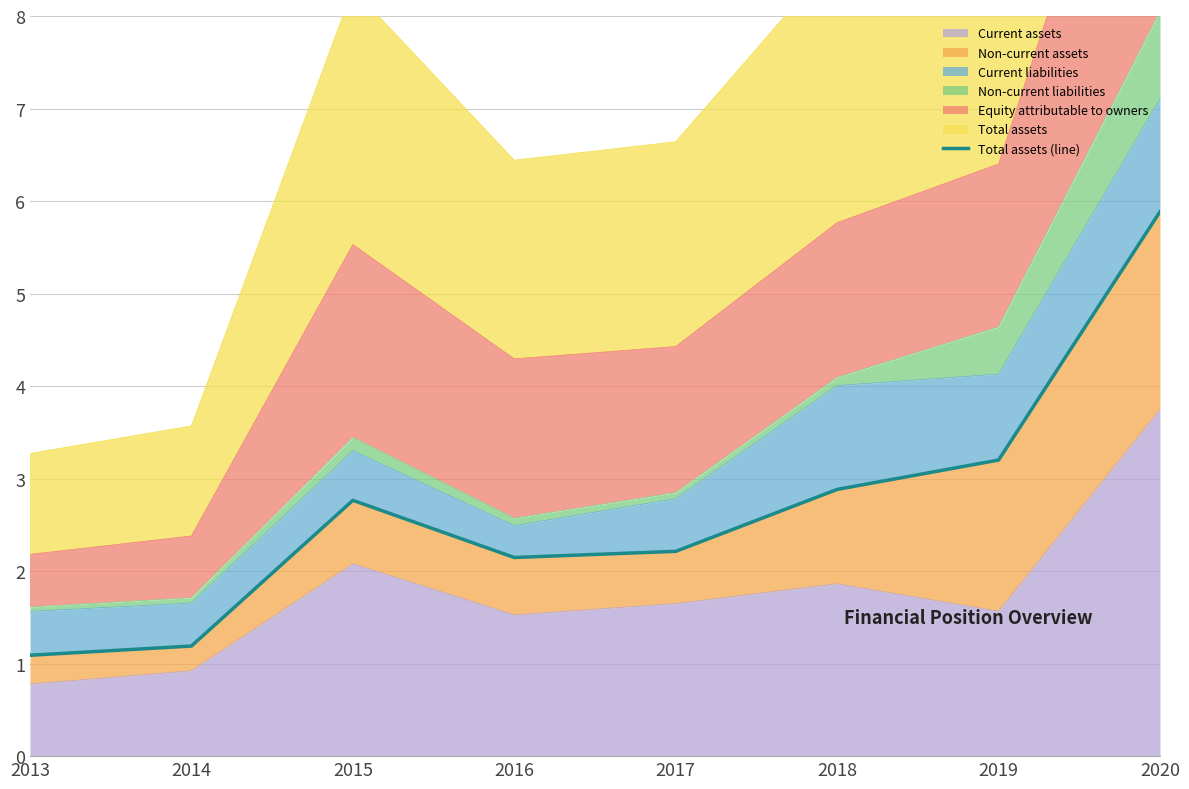

Is it true that Current assets equals 0.5 at 2015?

False